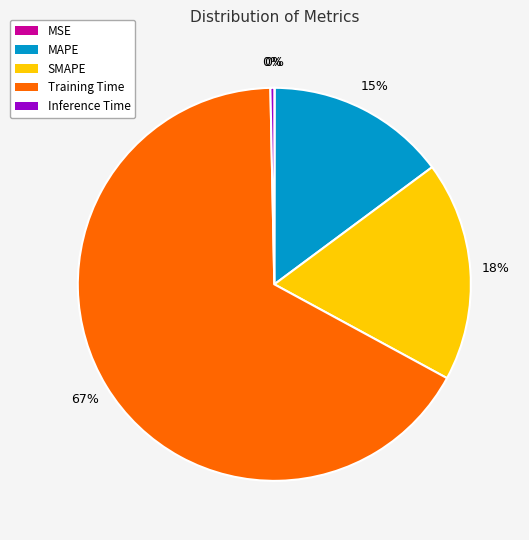

To the nearest percent, what is the average slice percentage?

20%